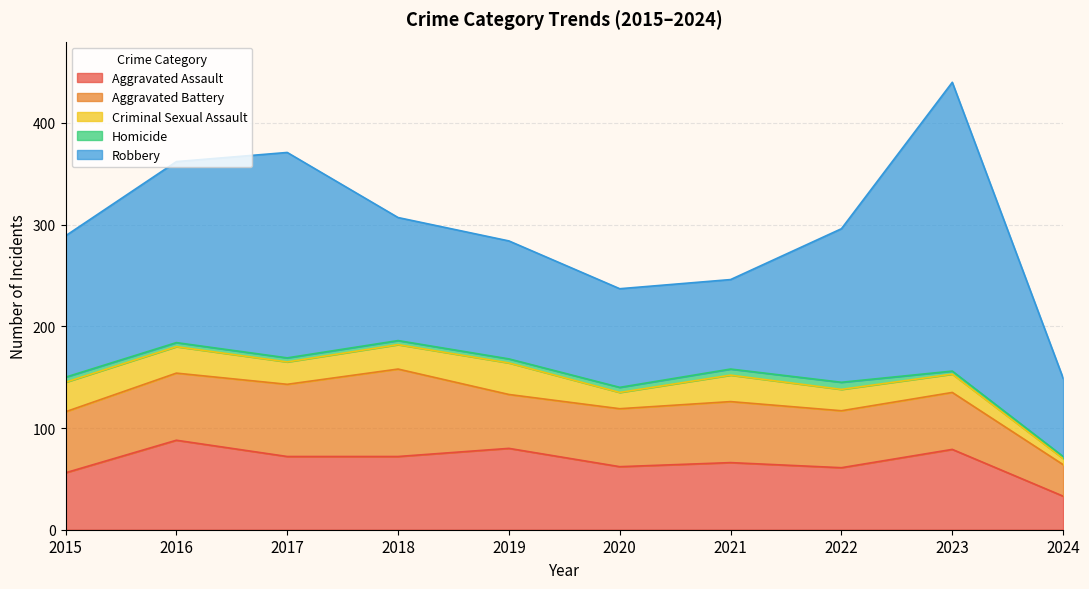

What is the difference between the Criminal Sexual Assault values at 2020 and 2021?

10